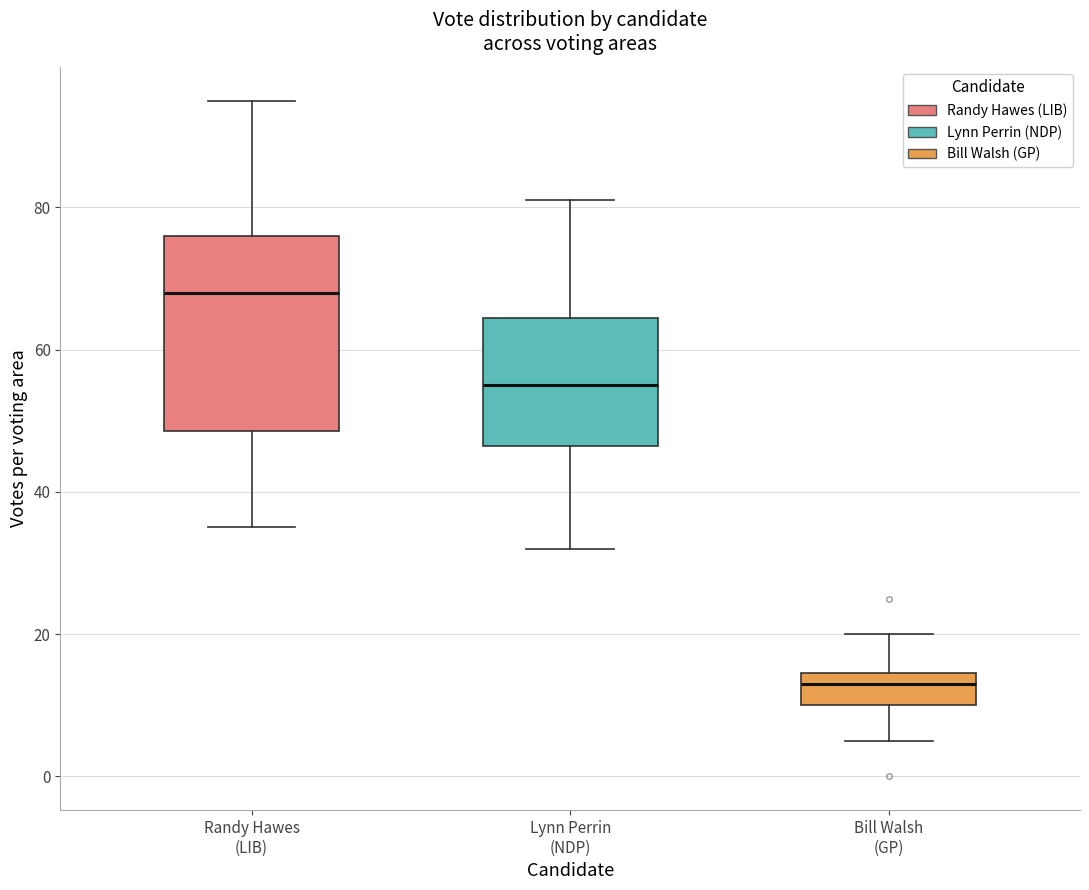

Which box is the tallest, from its lower edge to its upper edge?

Randy Hawes (LIB)